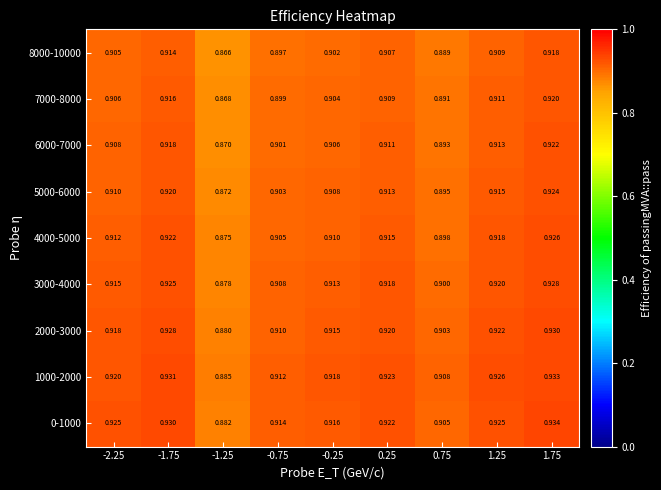

Is the value of 8000-10000 at -1.75 greater than the value of 1000-2000 at 1.75?

No